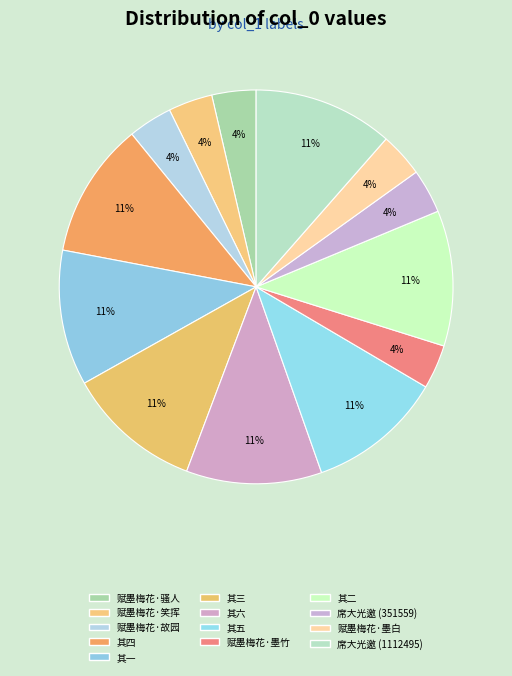

How many slices are in this pie chart?

13